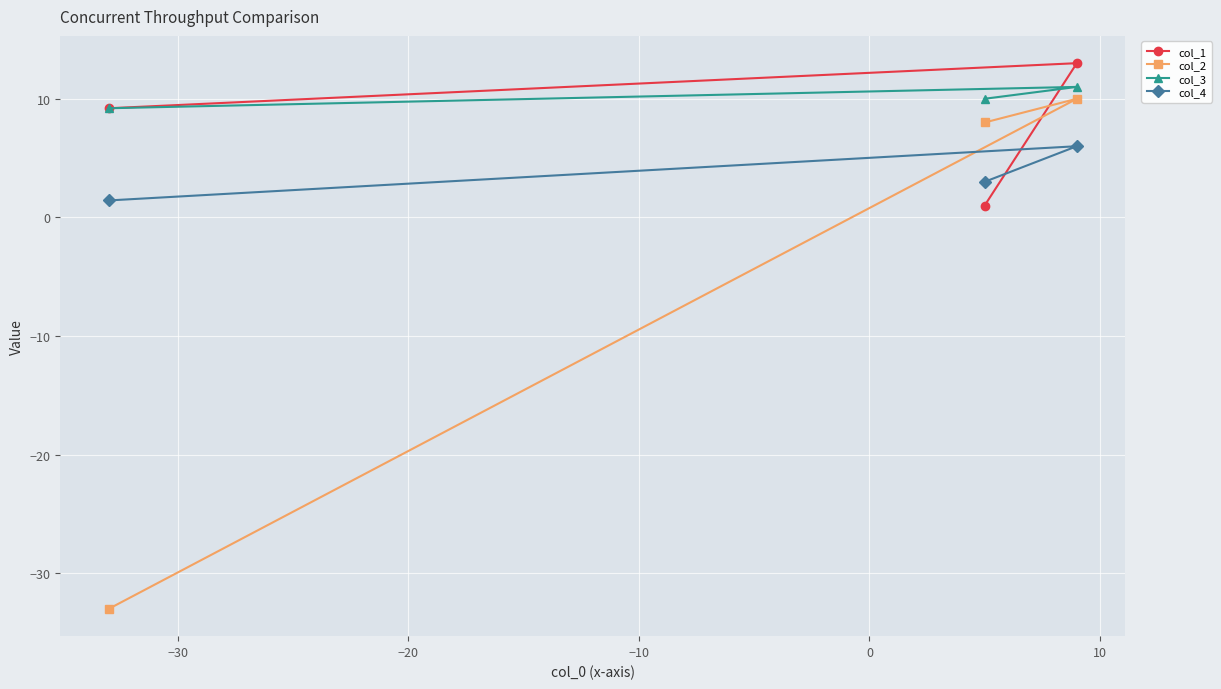

Which series has the largest total across all categories?

col_3